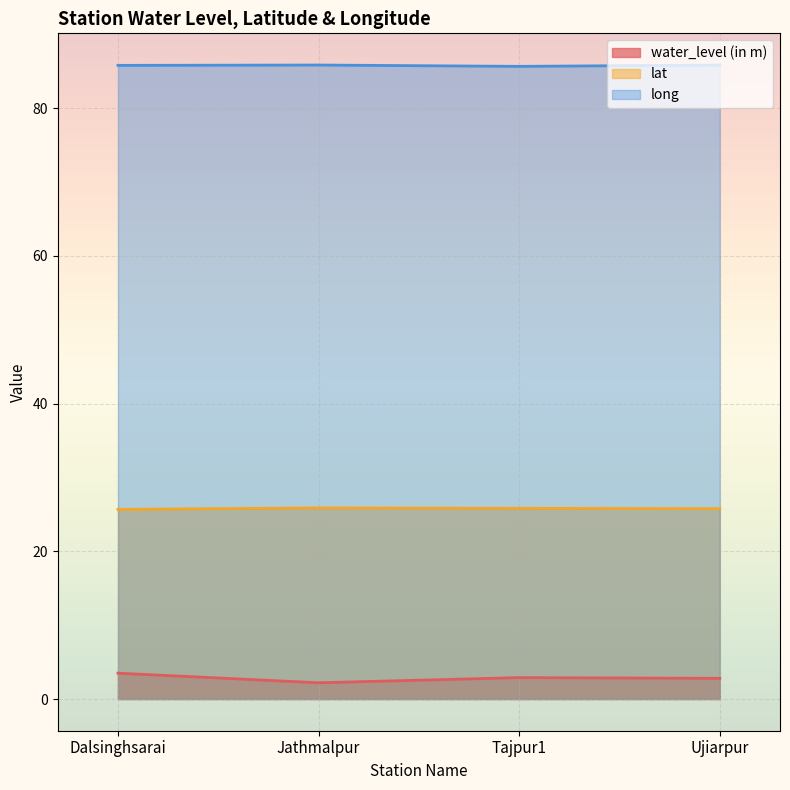

What is the sum of the lat values at Jathmalpur and Tajpur1?

51.7